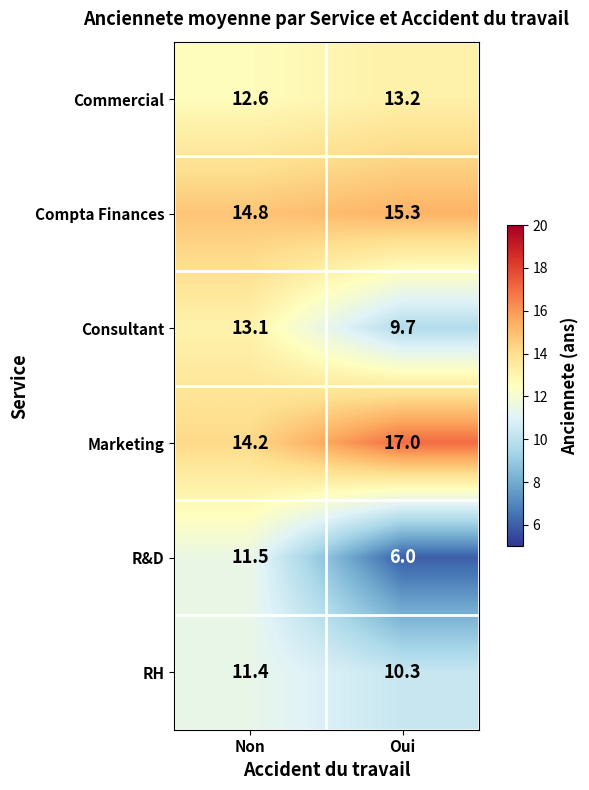

What is the difference between the highest and lowest values at Non?

3.4